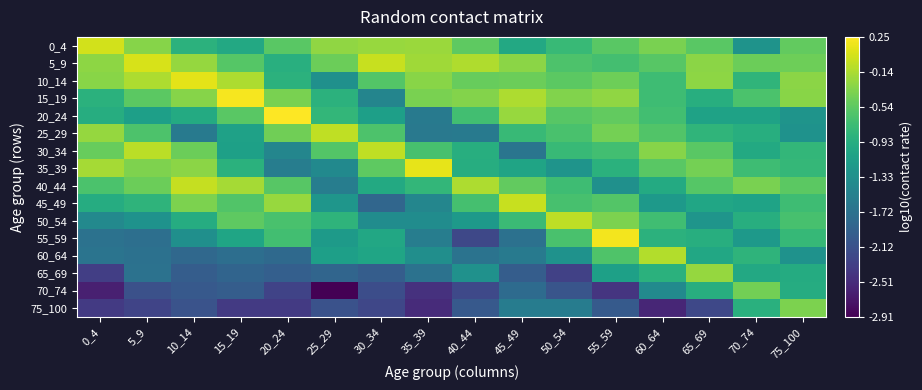

Reading left to right, what are all the values shown in this chart?

0_4: 0_4=0.0	5_9=-0.3	10_14=-0.9	15_19=-1.0	20_24=-0.6	25_29=-0.3	30_34=-0.2	35_39=-0.2	40_44=-0.5	45_49=-1.0	50_54=-0.8	55_59=-0.6	60_64=-0.4	65_69=-0.6	70_74=-1.3	75_100=-0.5
5_9: 0_4=-0.3	5_9=0.1	10_14=-0.2	15_19=-0.6	20_24=-0.9	25_29=-0.5	30_34=-0.0	35_39=-0.2	40_44=-0.1	45_49=-0.3	50_54=-0.6	55_59=-0.7	60_64=-0.6	65_69=-0.3	70_74=-0.5	75_100=-0.4
10_14: 0_4=-0.3	5_9=-0.1	10_14=0.1	15_19=-0.1	20_24=-0.9	25_29=-1.3	30_34=-0.6	35_39=-0.3	40_44=-0.5	45_49=-0.5	50_54=-0.5	55_59=-0.4	60_64=-0.7	65_69=-0.3	70_74=-0.8	75_100=-0.3
15_19: 0_4=-0.9	5_9=-0.5	10_14=-0.3	15_19=0.2	20_24=-0.4	25_29=-0.9	30_34=-1.5	35_39=-0.4	40_44=-0.3	45_49=-0.1	50_54=-0.3	55_59=-0.3	60_64=-0.7	65_69=-0.9	70_74=-0.6	75_100=-0.3
20_24: 0_4=-0.9	5_9=-1.1	10_14=-1.0	15_19=-0.6	20_24=0.3	25_29=-0.8	30_34=-1.1	35_39=-1.6	40_44=-0.7	45_49=-0.2	50_54=-0.6	55_59=-0.5	60_64=-0.7	65_69=-1.1	70_74=-1.1	75_100=-1.3
25_29: 0_4=-0.2	5_9=-0.6	10_14=-1.6	15_19=-1.1	20_24=-0.4	25_29=-0.1	30_34=-0.6	35_39=-1.6	40_44=-1.6	45_49=-0.8	50_54=-0.7	55_59=-0.4	60_64=-0.6	65_69=-0.8	70_74=-0.9	75_100=-1.3
30_34: 0_4=-0.5	5_9=-0.1	10_14=-0.5	15_19=-1.1	20_24=-1.5	25_29=-0.6	30_34=-0.0	35_39=-0.7	40_44=-0.9	45_49=-1.7	50_54=-0.8	55_59=-0.7	60_64=-0.3	65_69=-0.6	70_74=-1.0	75_100=-0.8
35_39: 0_4=-0.2	5_9=-0.4	10_14=-0.3	15_19=-0.9	20_24=-1.6	25_29=-1.4	30_34=-0.5	35_39=0.1	40_44=-0.9	45_49=-1.1	50_54=-1.3	55_59=-0.9	60_64=-0.6	65_69=-0.4	70_74=-0.7	75_100=-0.8
40_44: 0_4=-0.6	5_9=-0.5	10_14=-0.0	15_19=-0.2	20_24=-0.6	25_29=-1.6	30_34=-1.0	35_39=-0.8	40_44=-0.1	45_49=-0.5	50_54=-0.7	55_59=-1.3	60_64=-1.0	65_69=-0.6	70_74=-0.4	75_100=-0.5
45_49: 0_4=-1.0	5_9=-0.9	10_14=-0.4	15_19=-0.6	20_24=-0.2	25_29=-1.2	30_34=-1.9	35_39=-1.5	40_44=-0.7	45_49=-0.0	50_54=-0.7	55_59=-0.6	60_64=-1.2	65_69=-1.0	70_74=-1.1	75_100=-0.7
50_54: 0_4=-1.4	5_9=-1.3	10_14=-1.0	15_19=-0.5	20_24=-0.7	25_29=-0.9	30_34=-1.4	35_39=-1.4	40_44=-1.2	45_49=-0.8	50_54=-0.1	55_59=-0.4	60_64=-0.7	65_69=-1.3	70_74=-0.9	75_100=-0.7
55_59: 0_4=-1.7	5_9=-1.8	10_14=-1.3	15_19=-1.0	20_24=-0.7	25_29=-1.2	30_34=-1.0	35_39=-1.6	40_44=-2.2	45_49=-1.7	50_54=-0.7	55_59=0.2	60_64=-0.9	65_69=-0.9	70_74=-1.2	75_100=-0.8
60_64: 0_4=-1.7	5_9=-1.7	10_14=-1.8	15_19=-1.8	20_24=-1.8	25_29=-1.1	30_34=-1.1	35_39=-1.3	40_44=-1.7	45_49=-1.6	50_54=-1.3	55_59=-0.6	60_64=-0.1	65_69=-1.0	70_74=-0.9	75_100=-1.3
65_69: 0_4=-2.3	5_9=-1.7	10_14=-2.0	15_19=-1.9	20_24=-2.0	25_29=-1.9	30_34=-2.0	35_39=-1.7	40_44=-1.3	45_49=-2.0	50_54=-2.3	55_59=-1.1	60_64=-0.9	65_69=-0.3	70_74=-1.0	75_100=-1.0
70_74: 0_4=-2.6	5_9=-2.1	10_14=-2.0	15_19=-2.0	20_24=-2.3	25_29=-2.9	30_34=-2.2	35_39=-2.5	40_44=-2.2	45_49=-1.8	50_54=-2.1	55_59=-2.4	60_64=-1.4	65_69=-0.9	70_74=-0.4	75_100=-1.0
75_100: 0_4=-2.4	5_9=-2.3	10_14=-2.1	15_19=-2.4	20_24=-2.4	25_29=-2.1	30_34=-2.2	35_39=-2.5	40_44=-2.0	45_49=-1.6	50_54=-1.6	55_59=-2.0	60_64=-2.6	65_69=-2.2	70_74=-0.9	75_100=-0.4